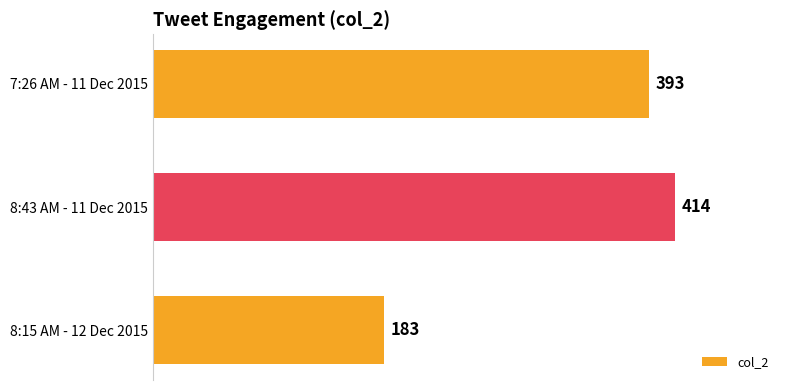

What is the average value?

330